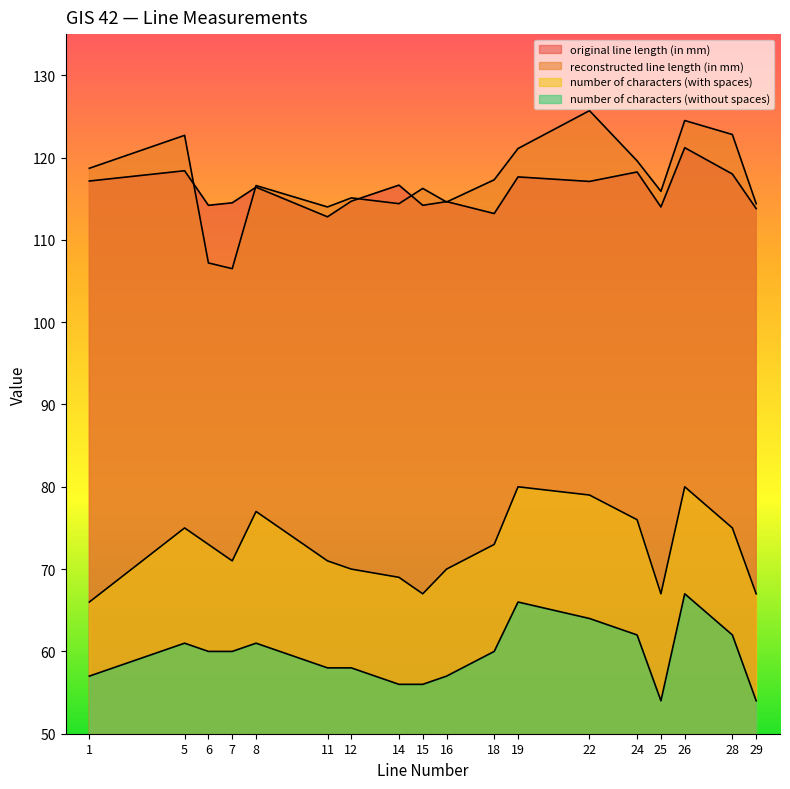

Where does the number of characters (without spaces) series first go above 60?

5